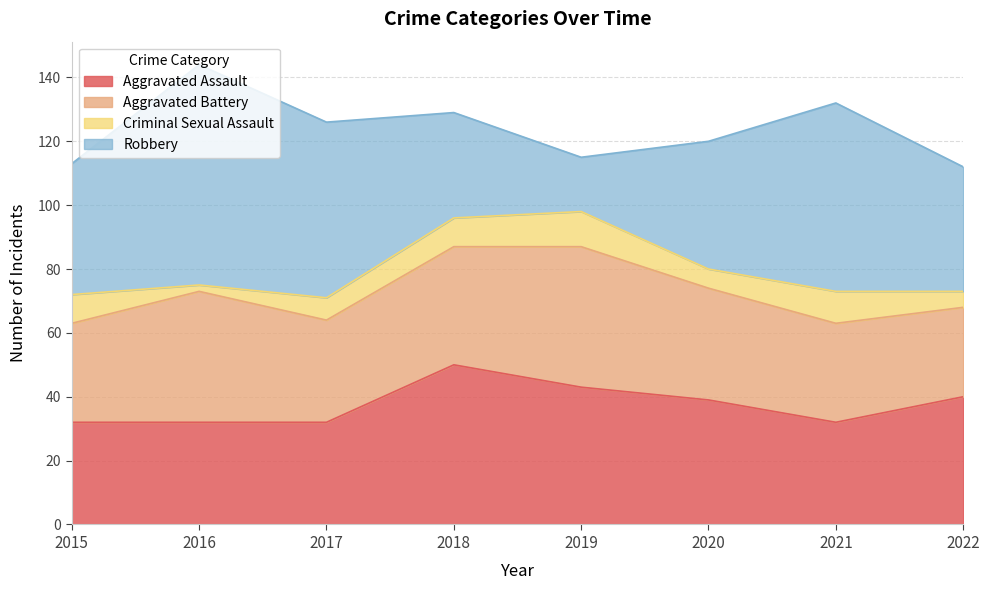

How many lines are shown in the chart?

4